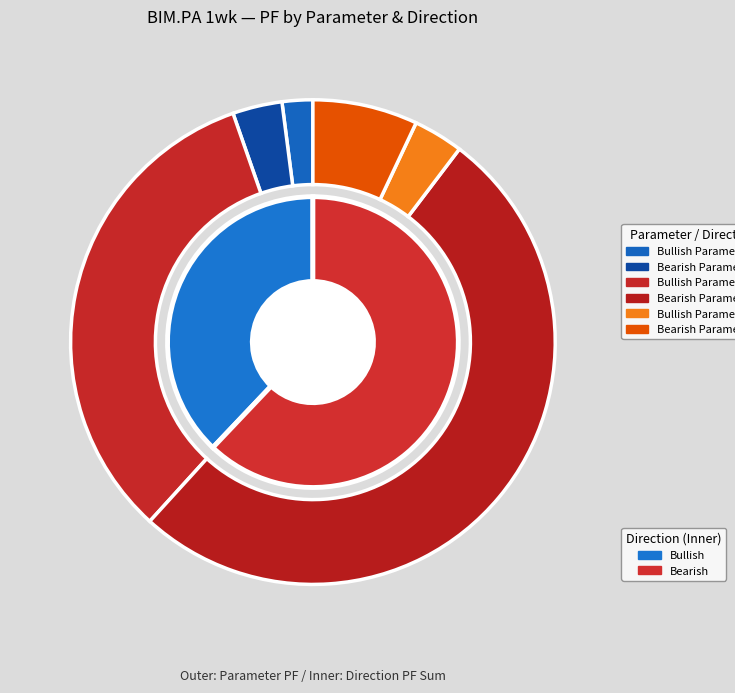

Count the number of slices in the pie.

6